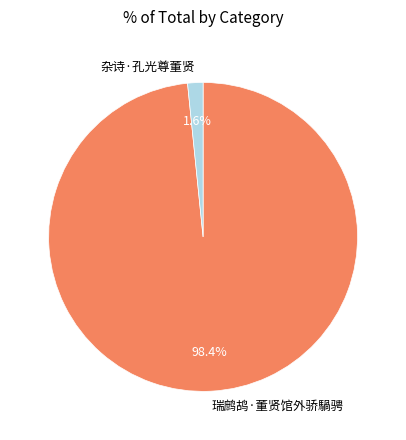

Between 瑞鹧鸪·董贤馆外骄騧骋 and 杂诗·孔光尊董贤, which is larger?

瑞鹧鸪·董贤馆外骄騧骋